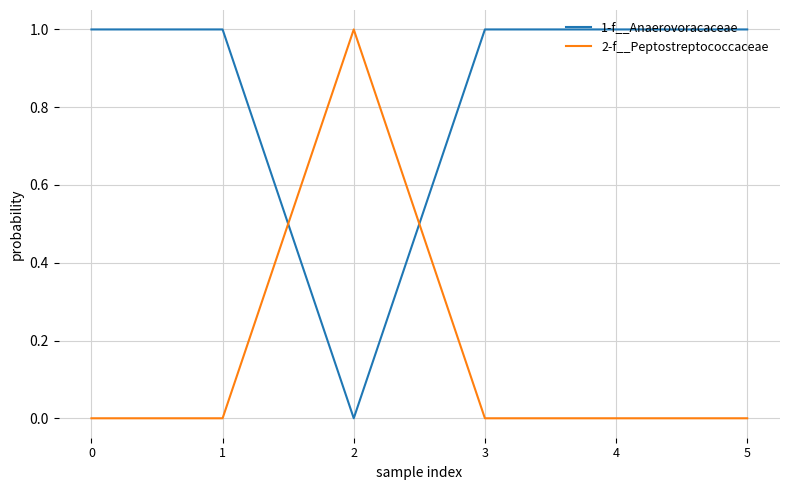

After their last crossing, which series has the higher values: 2-f__Peptostreptococcaceae or 1-f__Anaerovoracaceae?

1-f__Anaerovoracaceae